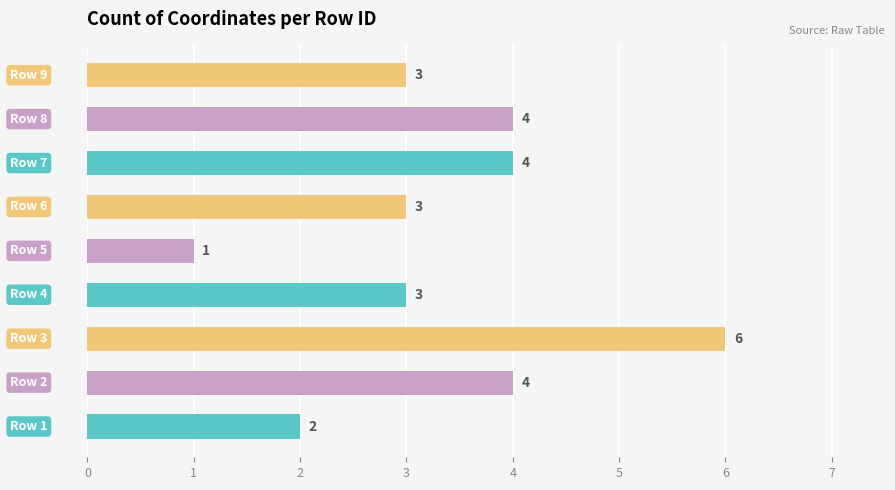

Reading top to bottom, transcribe all the data shown in this chart.

3	4	4	3	1	3	6	4	2